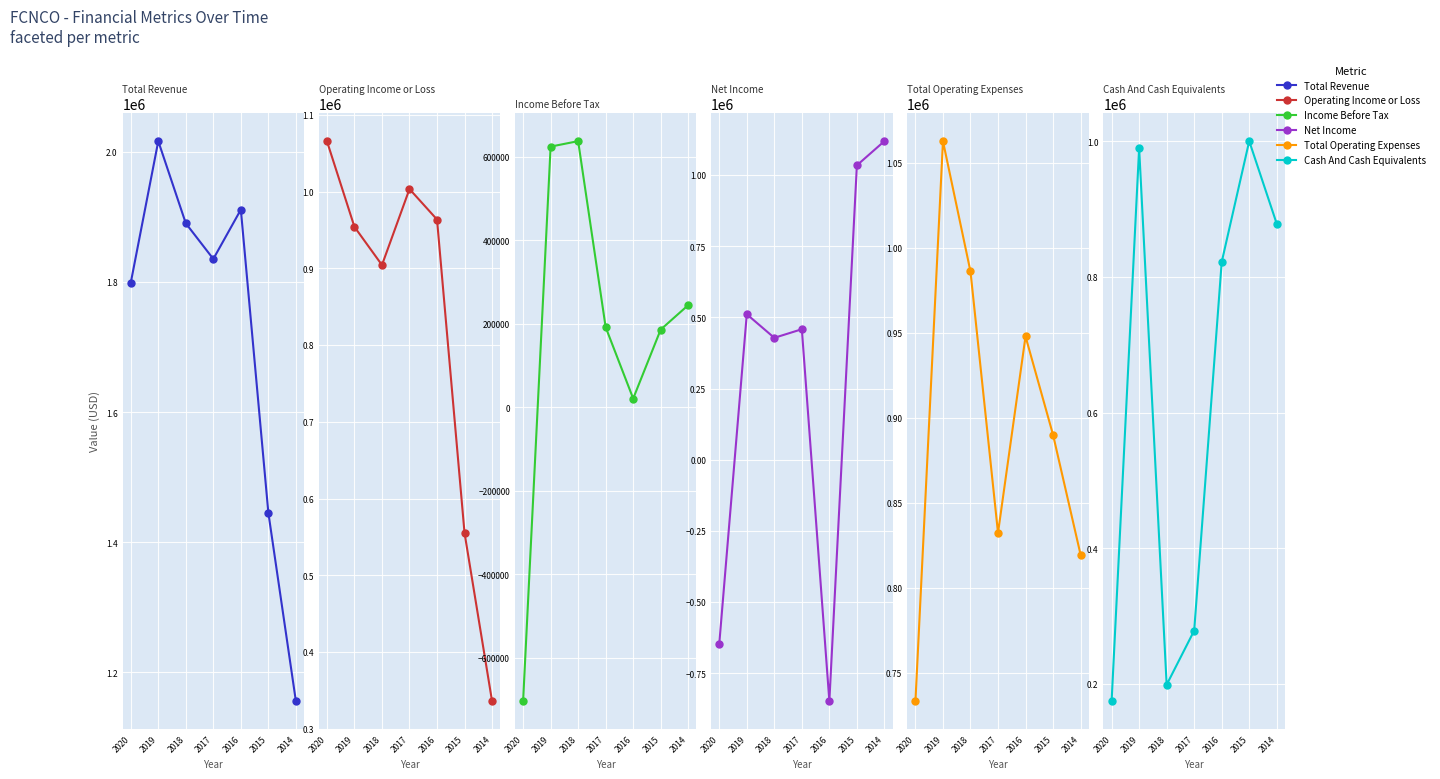

True or false: Total Operating Expenses has a value of 455705 at 2019.

False